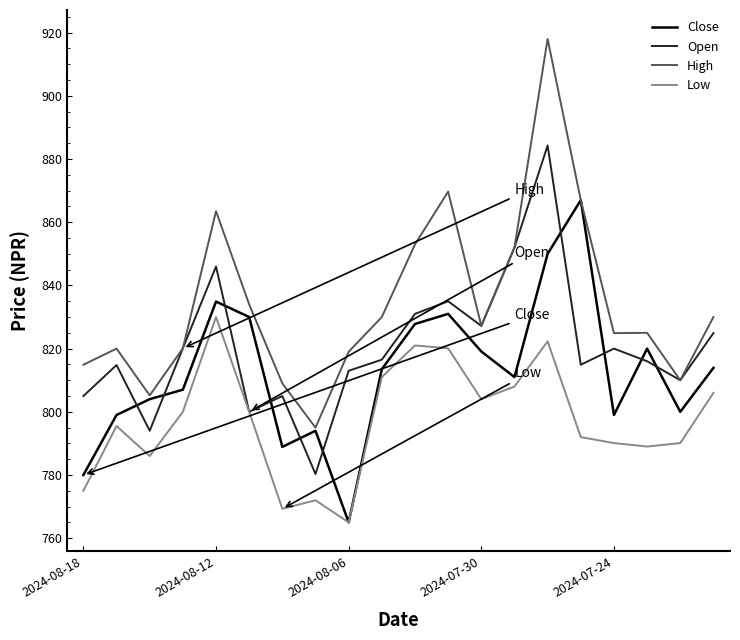

What is the difference between the second highest and minimum values in the Low series?

57.3